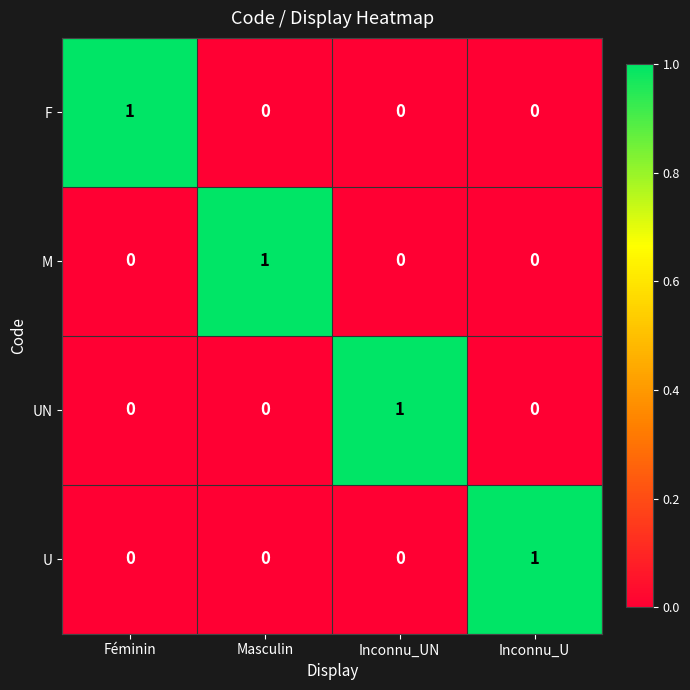

Reading right to left, transcribe all the data shown in this chart.

F: 0	0	0	1
M: 0	0	1	0
UN: 0	1	0	0
U: 1	0	0	0